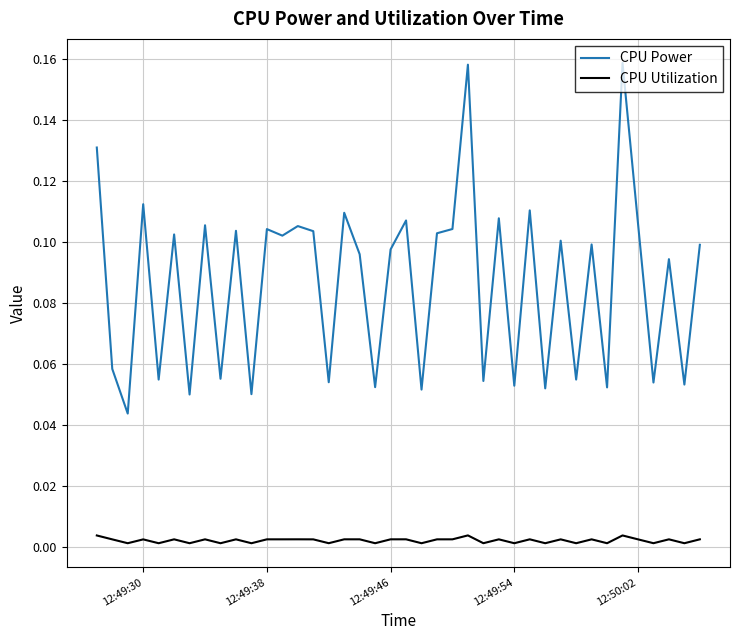

Which series has the largest total across all categories?

CPU Power